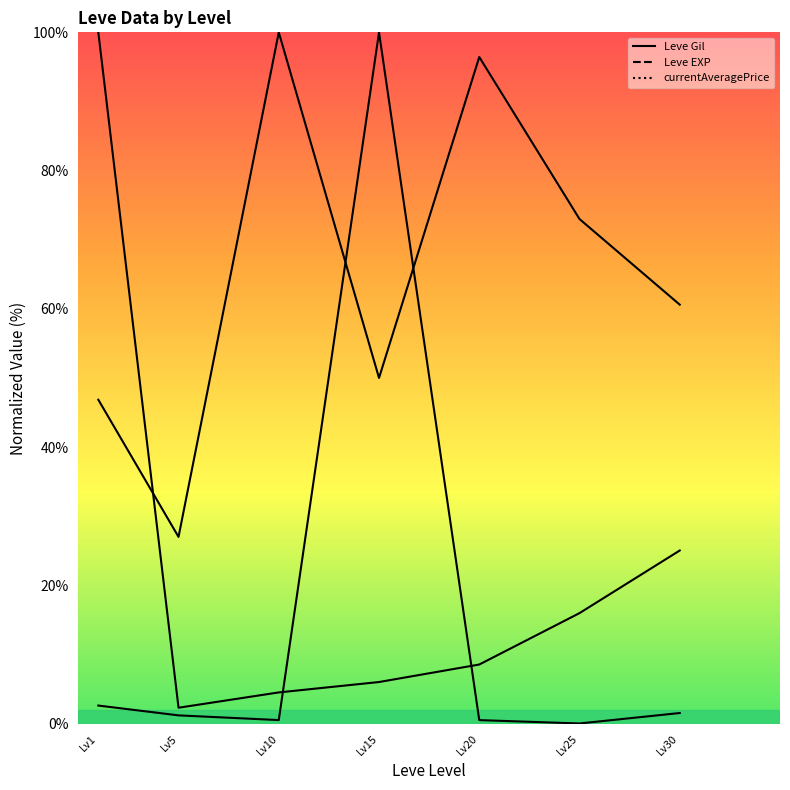

True or false: the data has more than 1 interior local peaks.

True